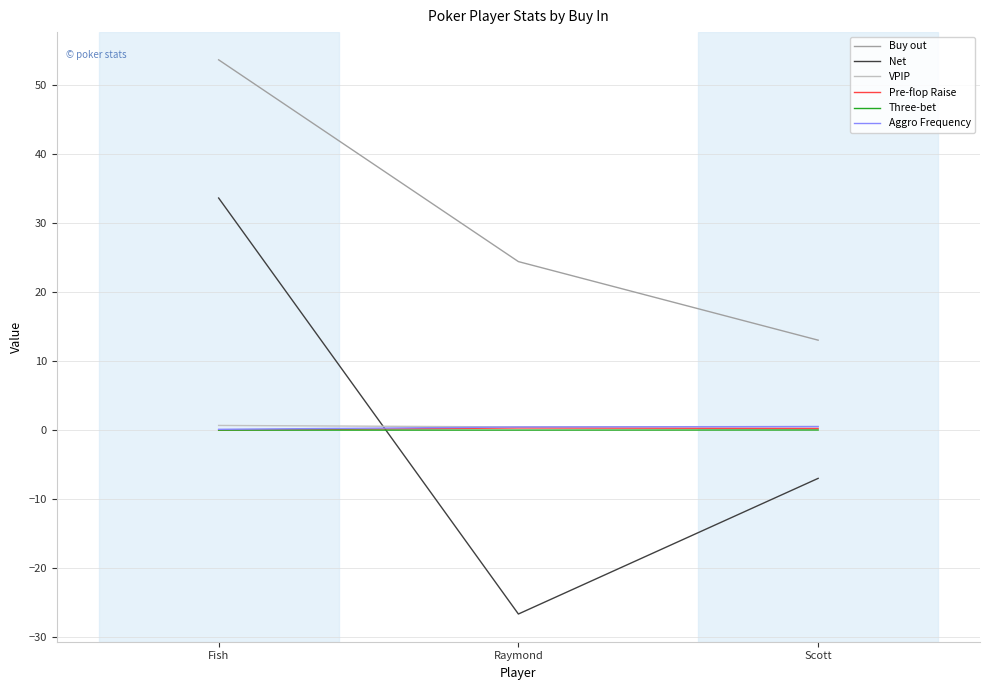

What is the maximum value for VPIP?

0.7